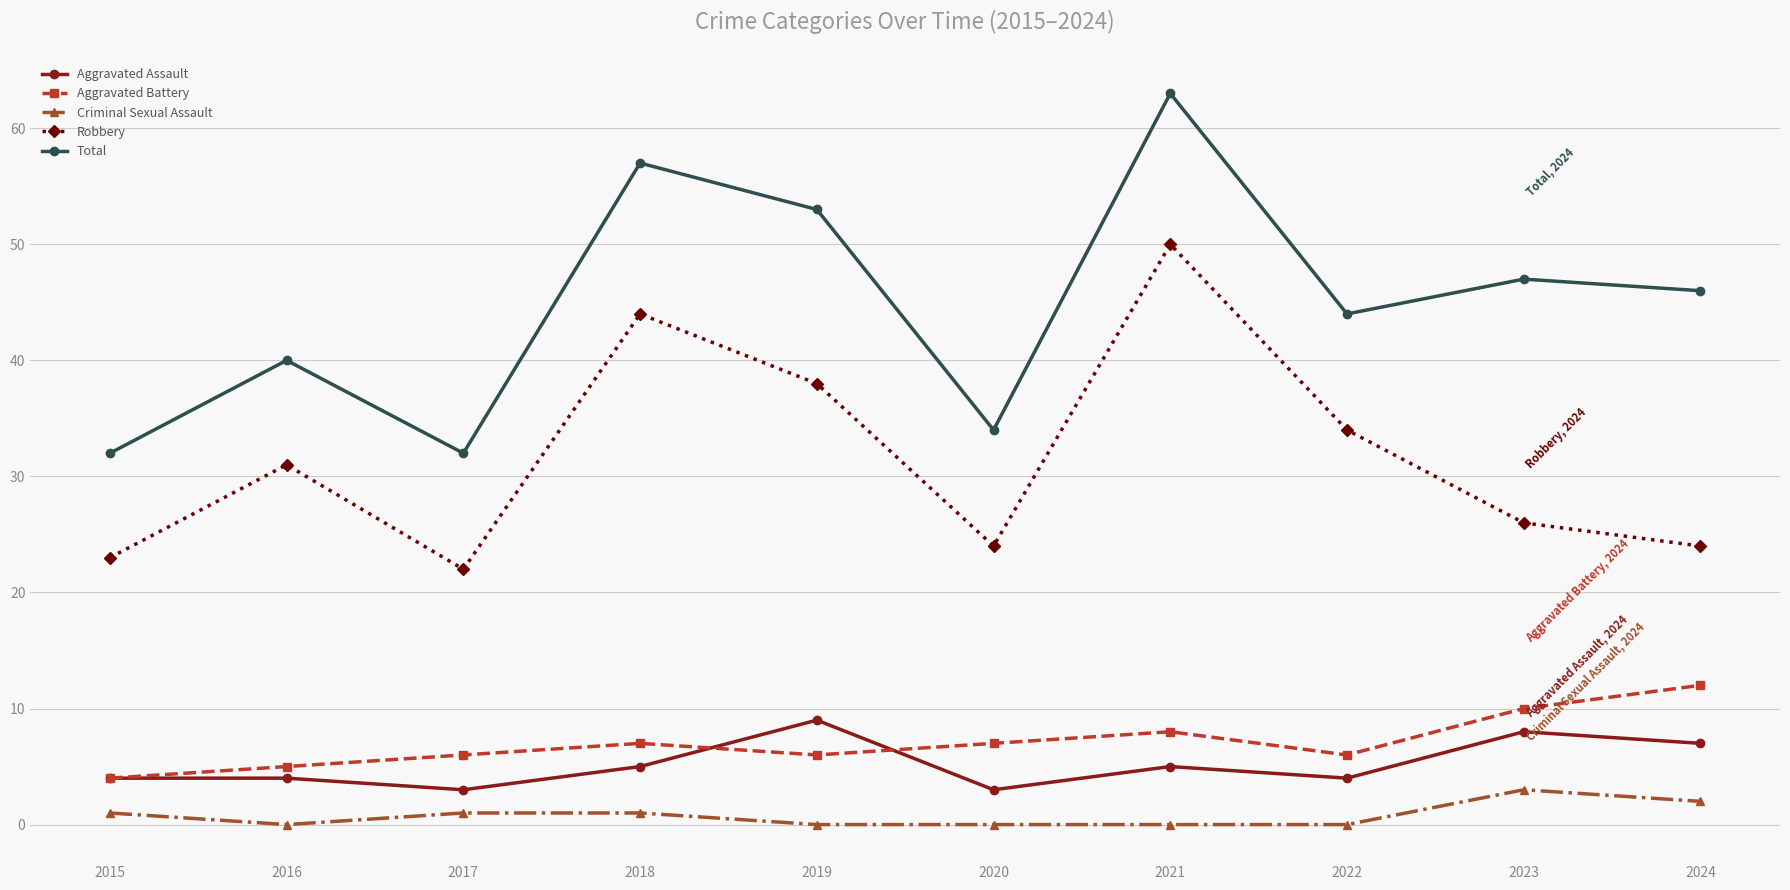

Rank the series by their maximum value, from highest to lowest.

Total, Robbery, Aggravated Battery, Aggravated Assault, Criminal Sexual Assault